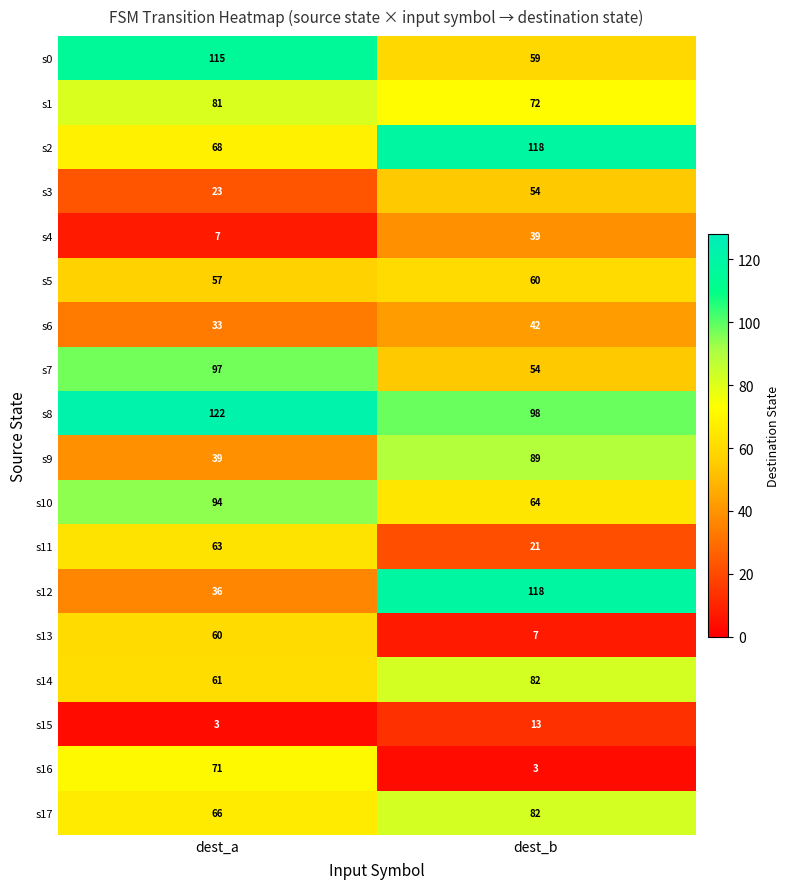

Which series has the largest range (max minus min)?

s12